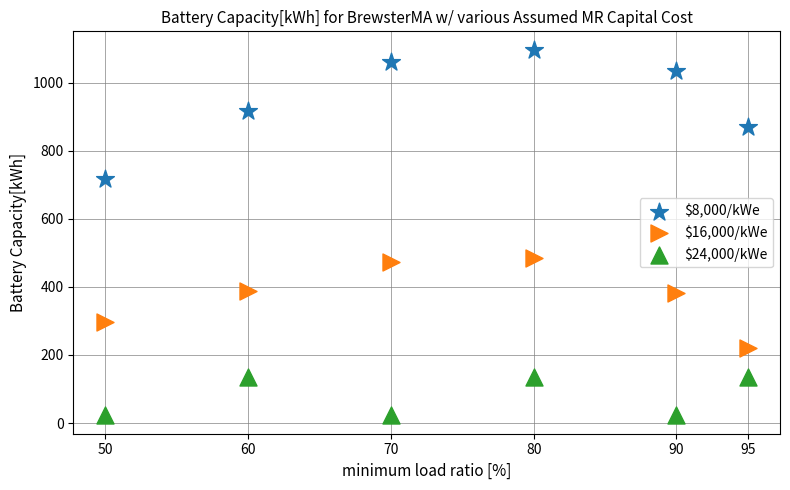

Which series contains the lowest Y value?

$24,000/kWe